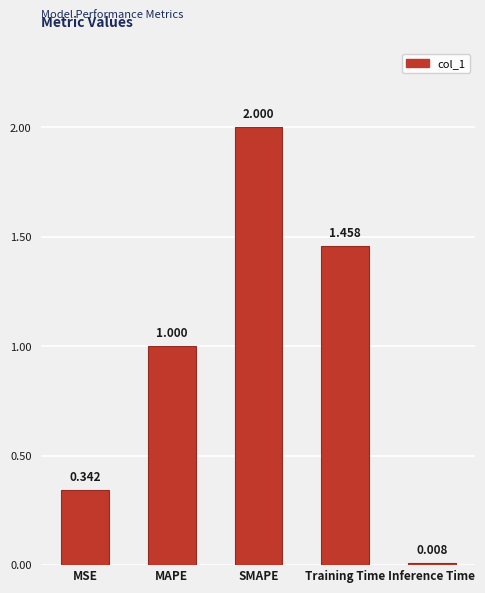

What is the label of the 2nd bar from the left?

MAPE